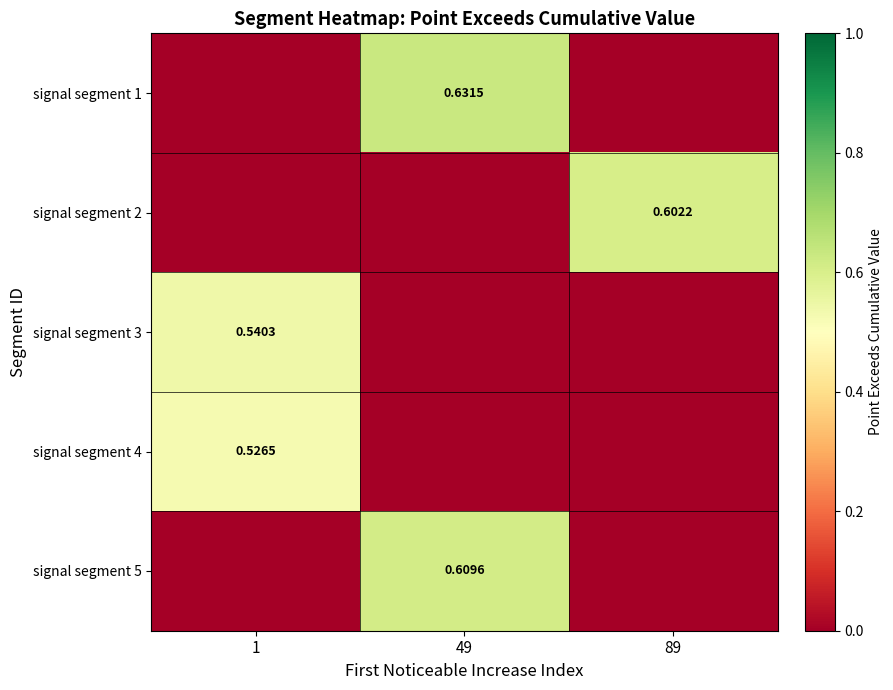

Is it true that signal segment 5 equals 0.3 at 1?

False